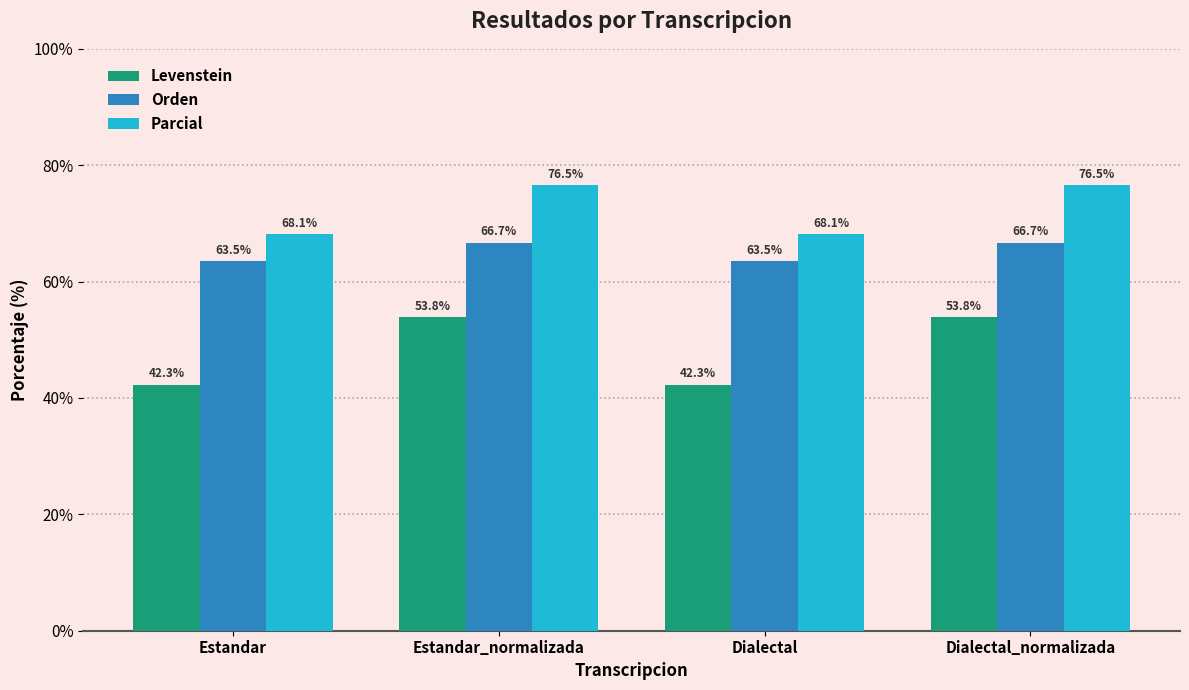

What is the sum of the Orden values at Dialectal_normalizada and Estandar?

130.1